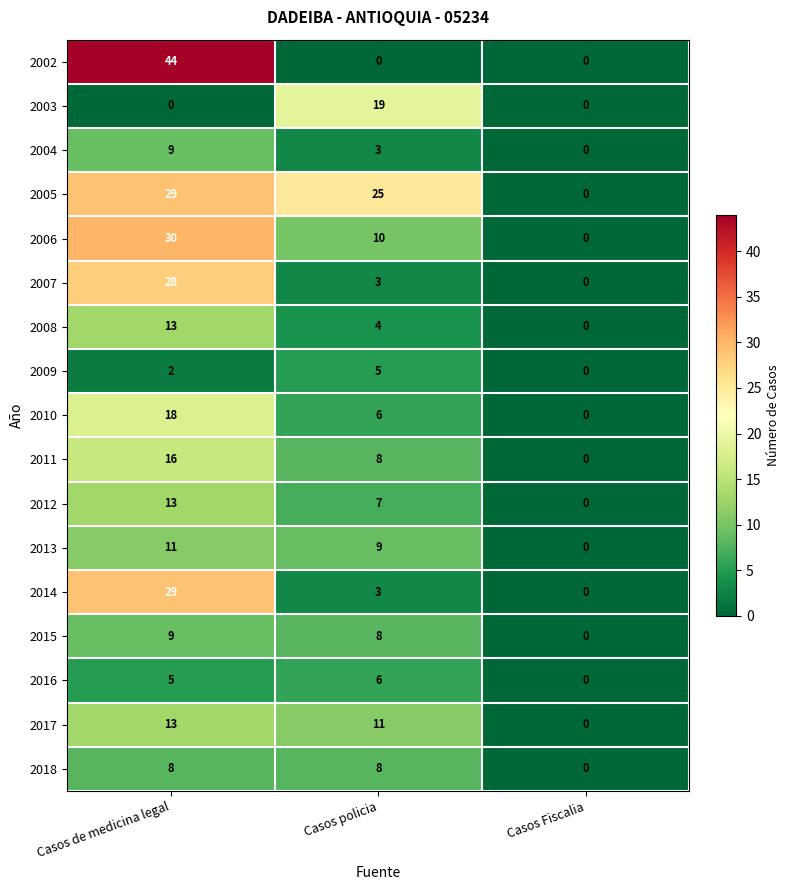

How many 2013 values are between 0 and 11?

3